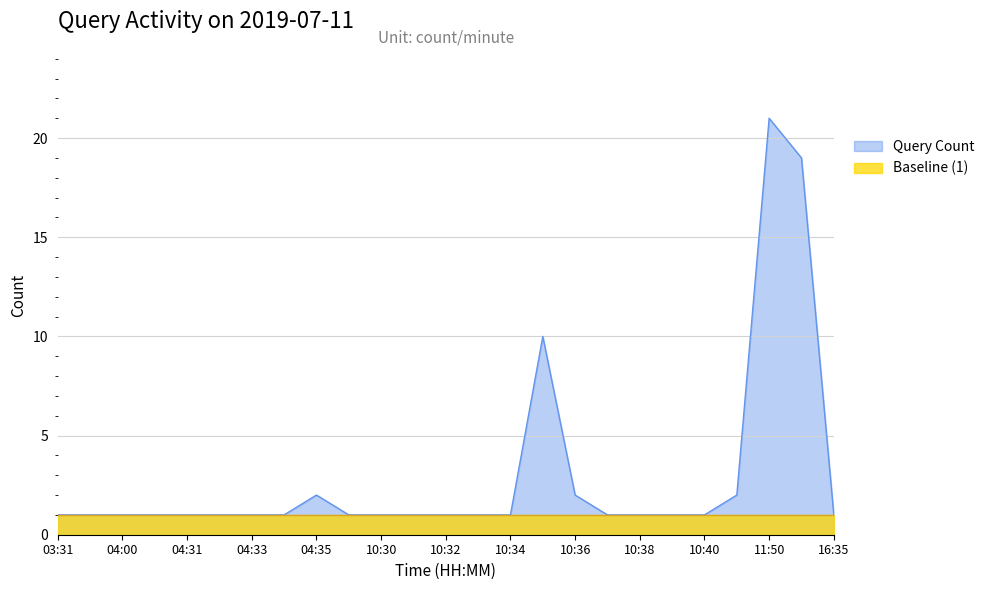

Rank the categories by value from lowest to highest.

03:31, 03:32, 04:00, 04:30, 04:31, 04:32, 04:33, 04:34, 10:01, 10:30, 10:31, 10:32, 10:33, 10:34, 10:37, 10:38, 10:39, 10:40, 16:35, 04:35, 10:36, 10:41, 10:35, 14:05, 11:50